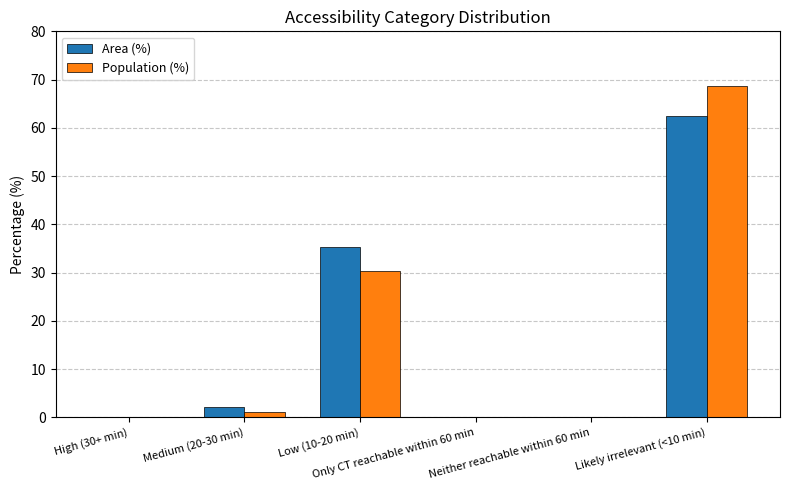

How many groups of bars are there?

6